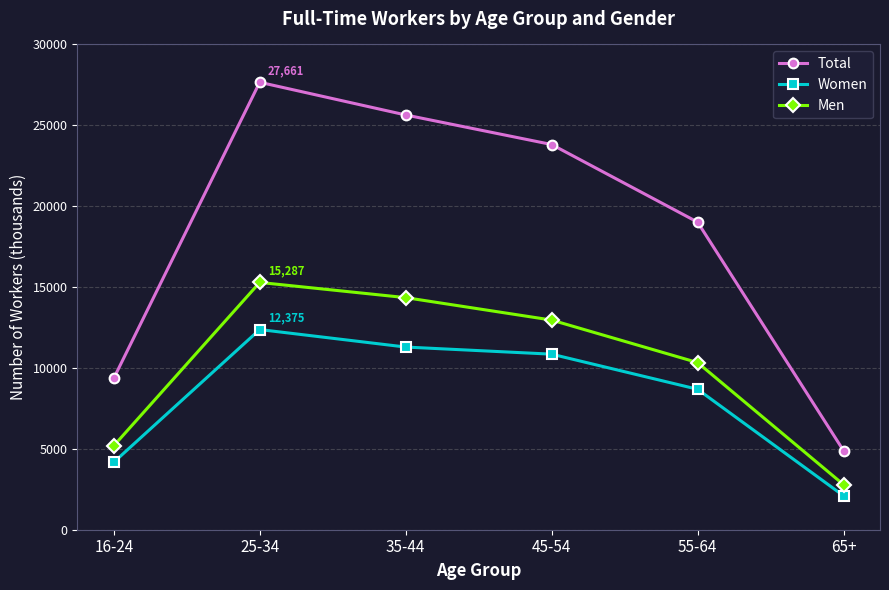

At which category does Total reach its first local peak?

25-34